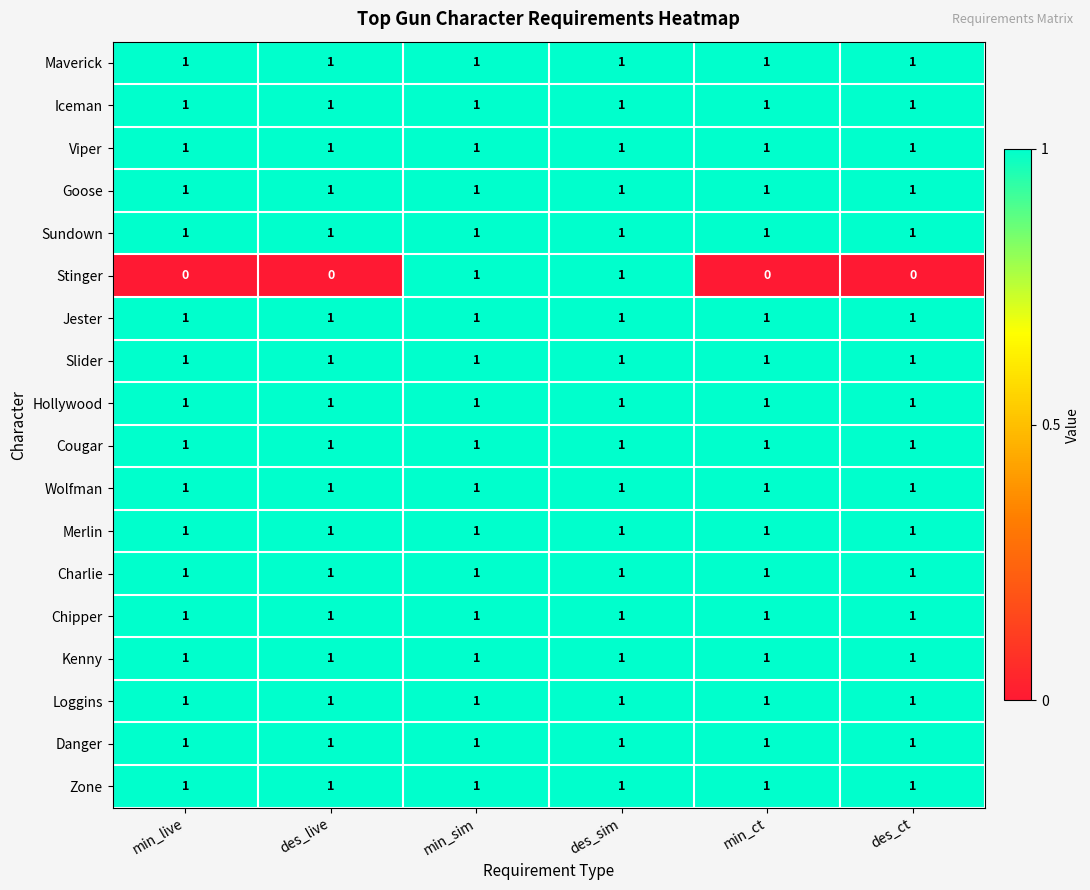

How many categories are shown in the chart?

6